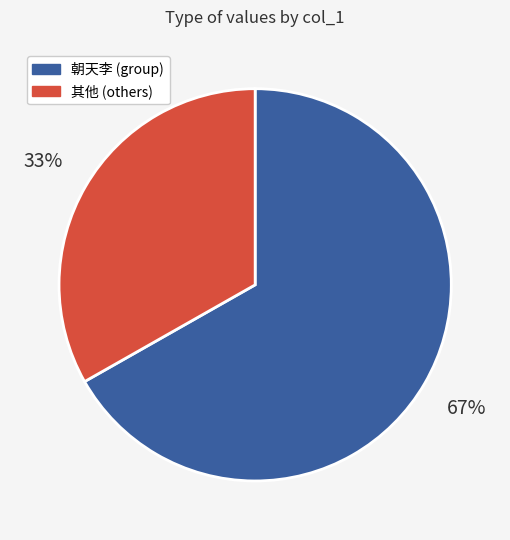

Does any single category account for the majority?

Yes